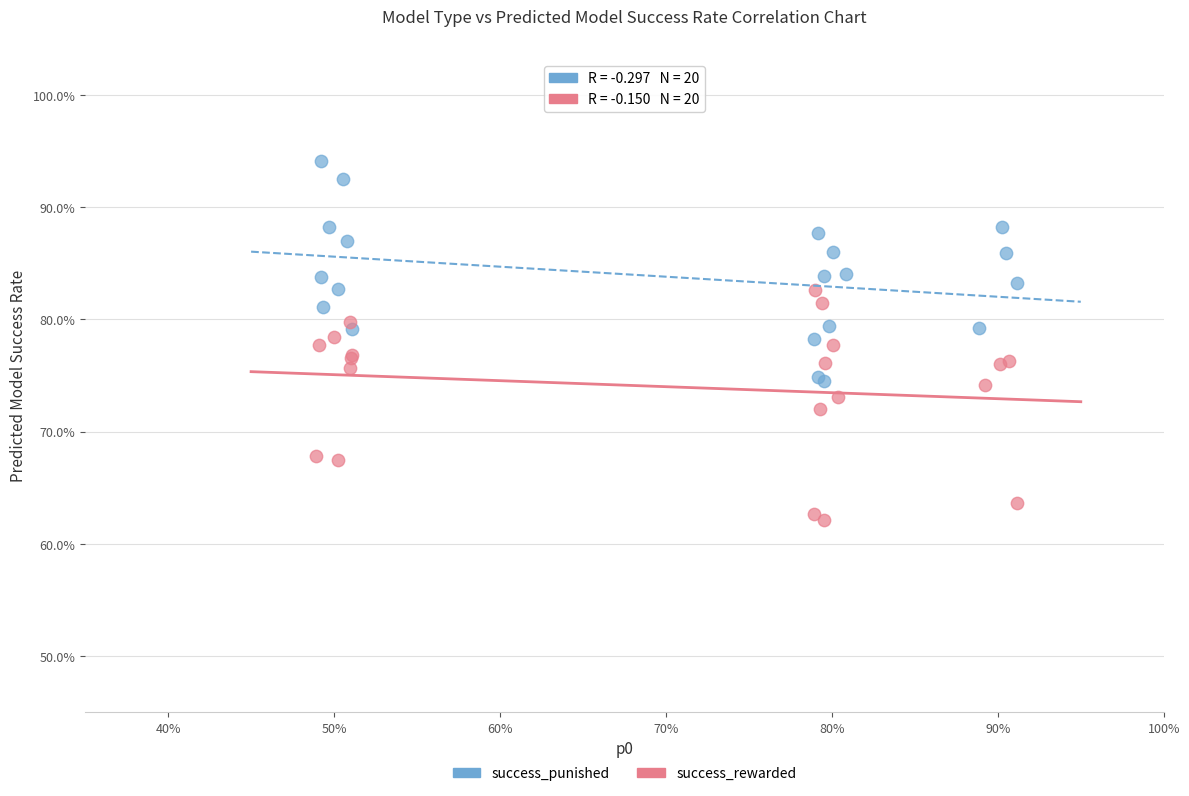

What are all the series names shown in the legend?

success_punished, success_rewarded